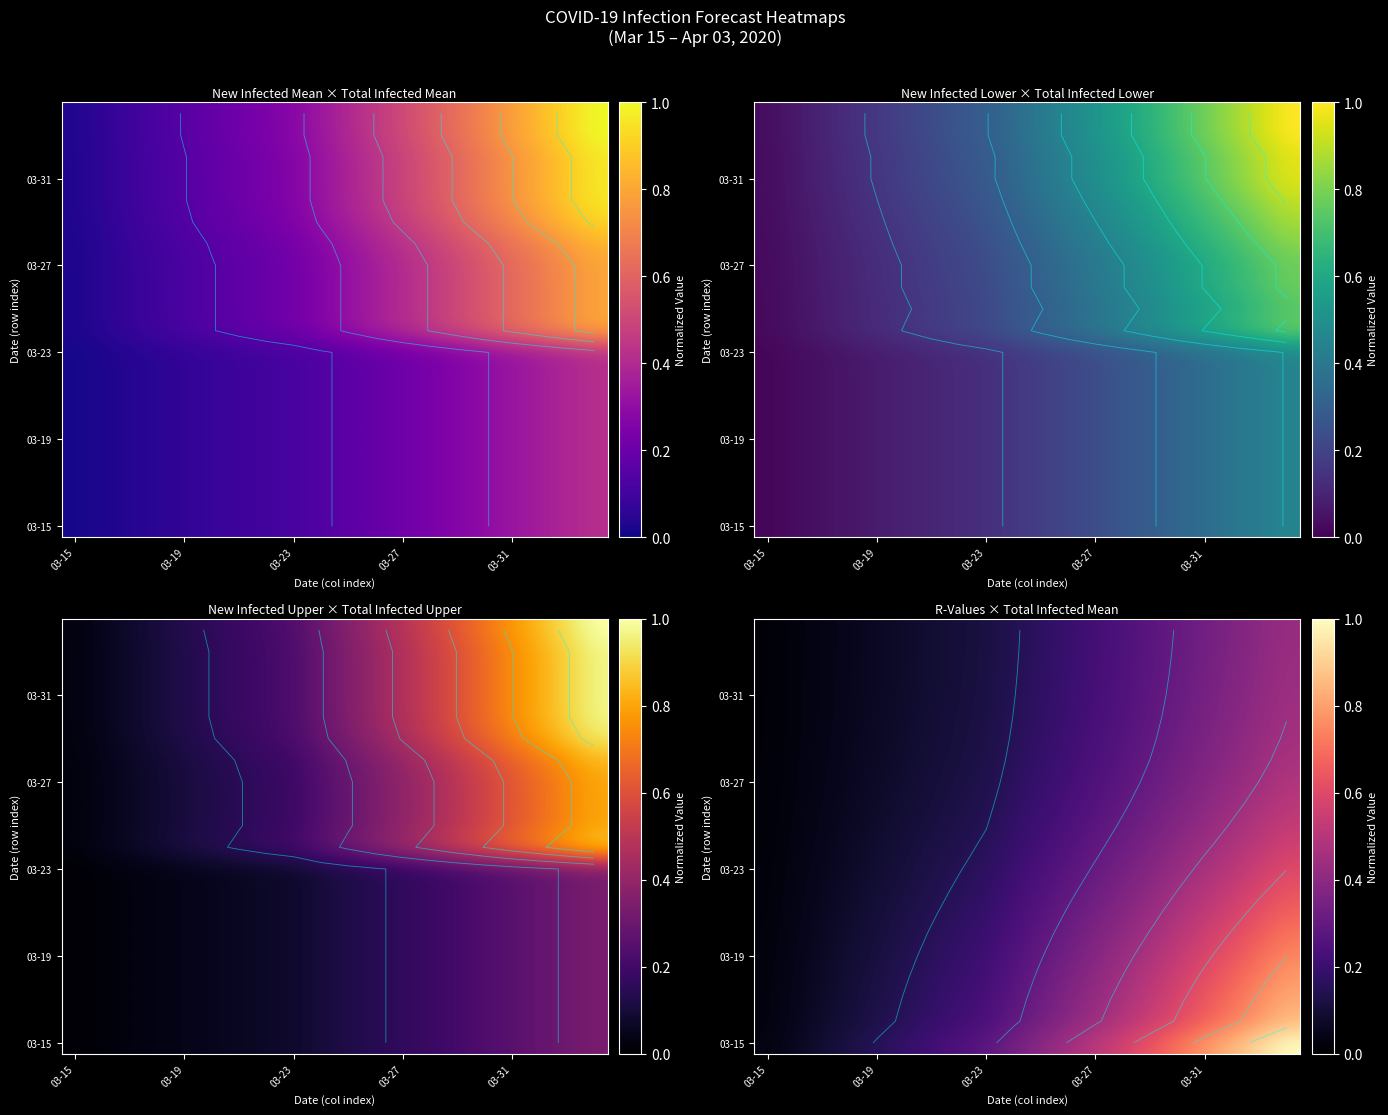

At how many categories does at least one series exceed 0?

20